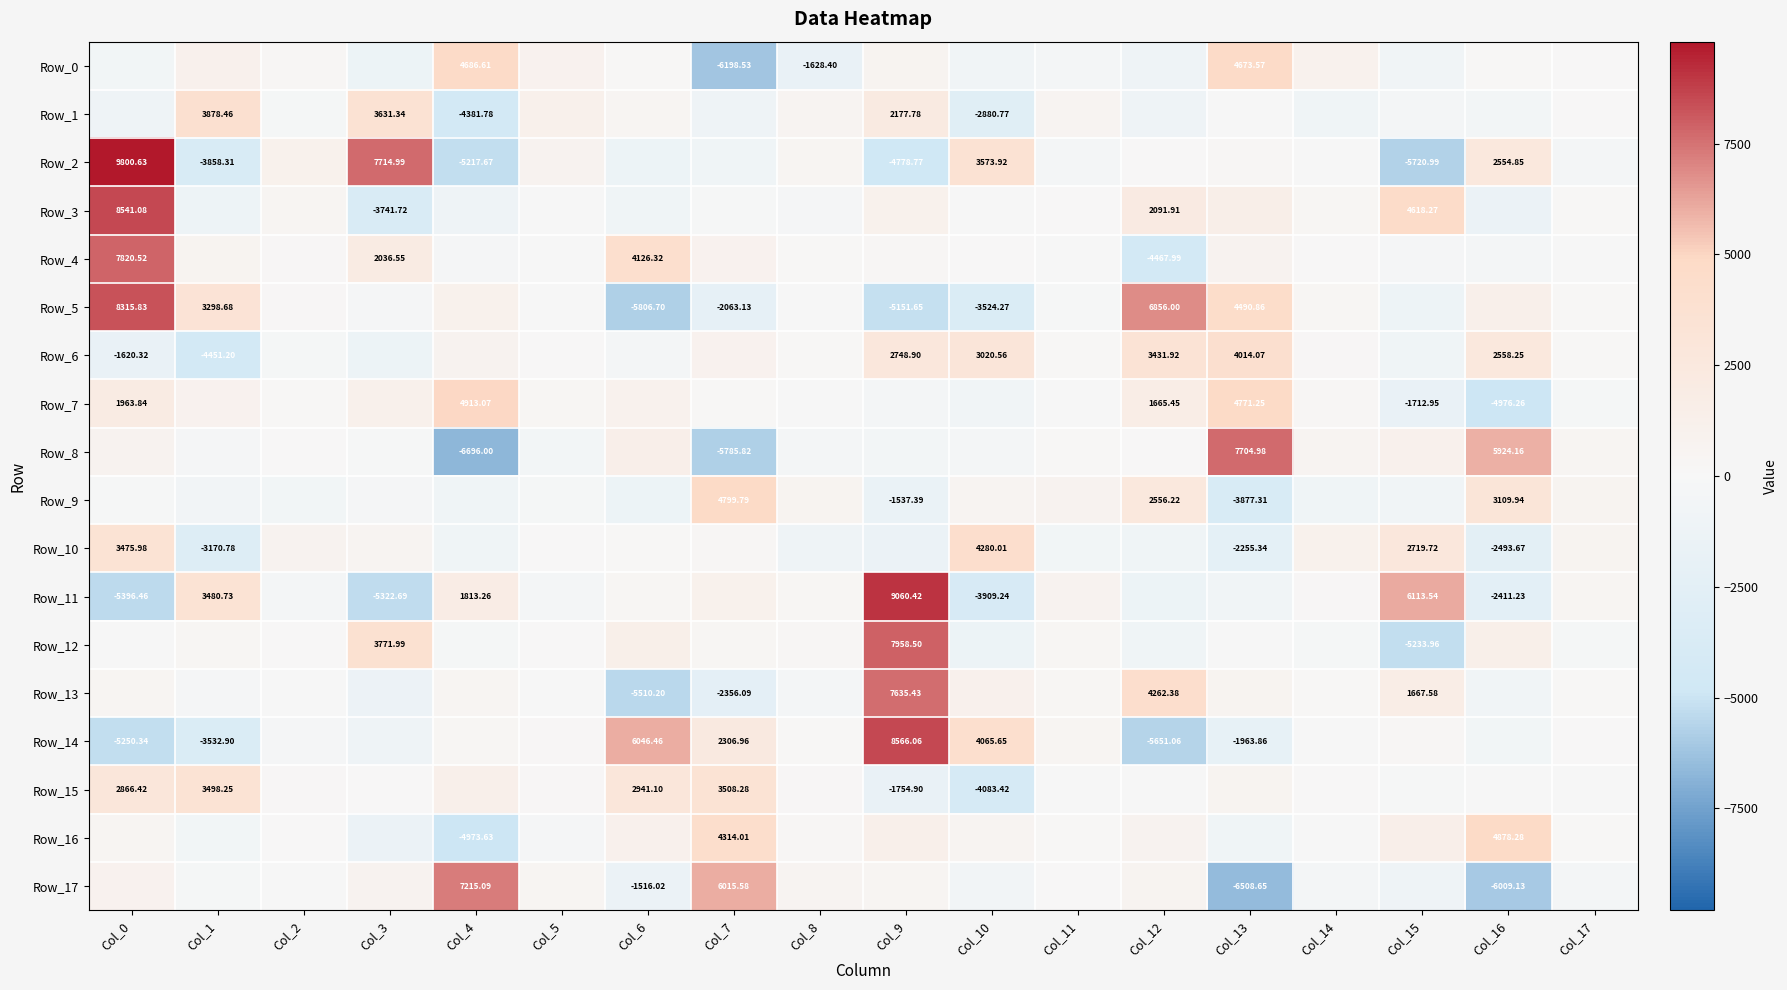

At which label is Row_11 closest to 1831?

Col_4